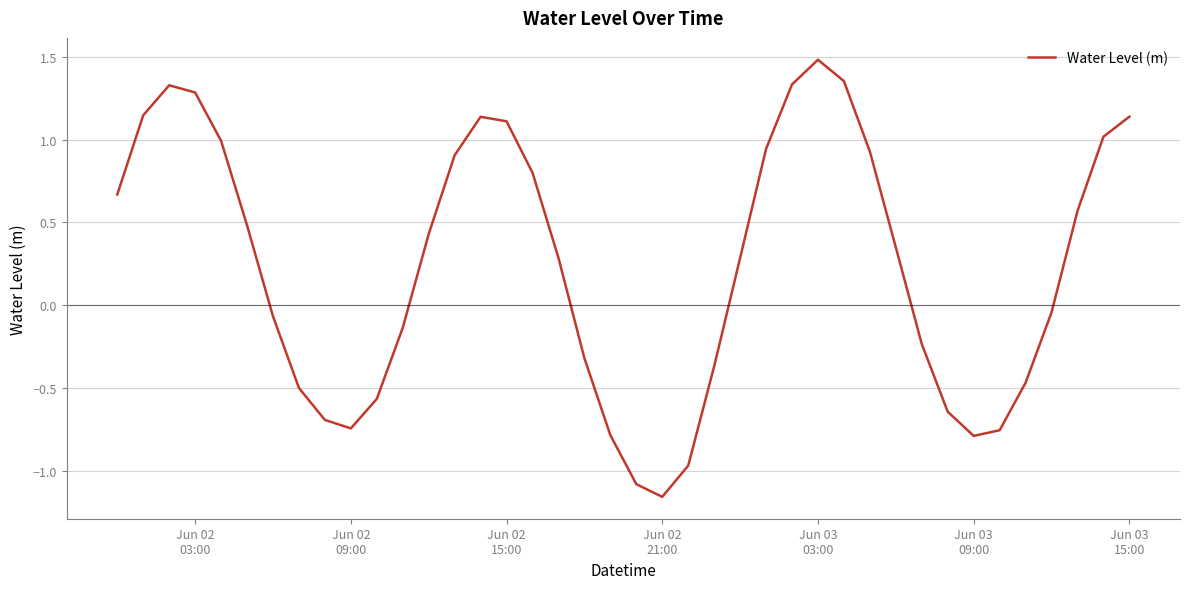

What is the difference between the maximum and minimum values?

2.6